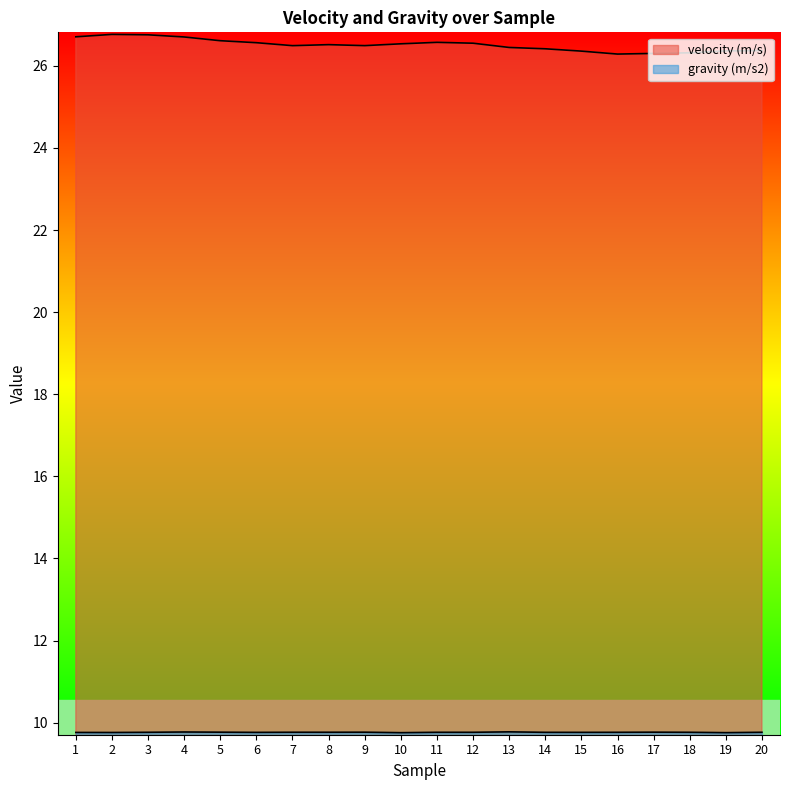

Which category has the highest value in the velocity (m/s) series?

2